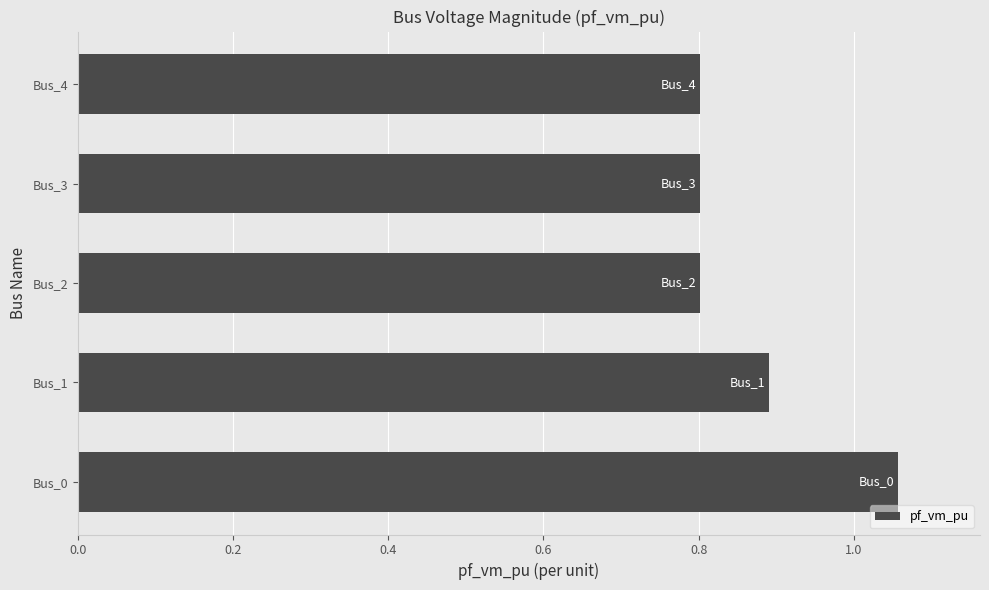

The chart shows a value of 0.8 at Bus_2. True or false?

True